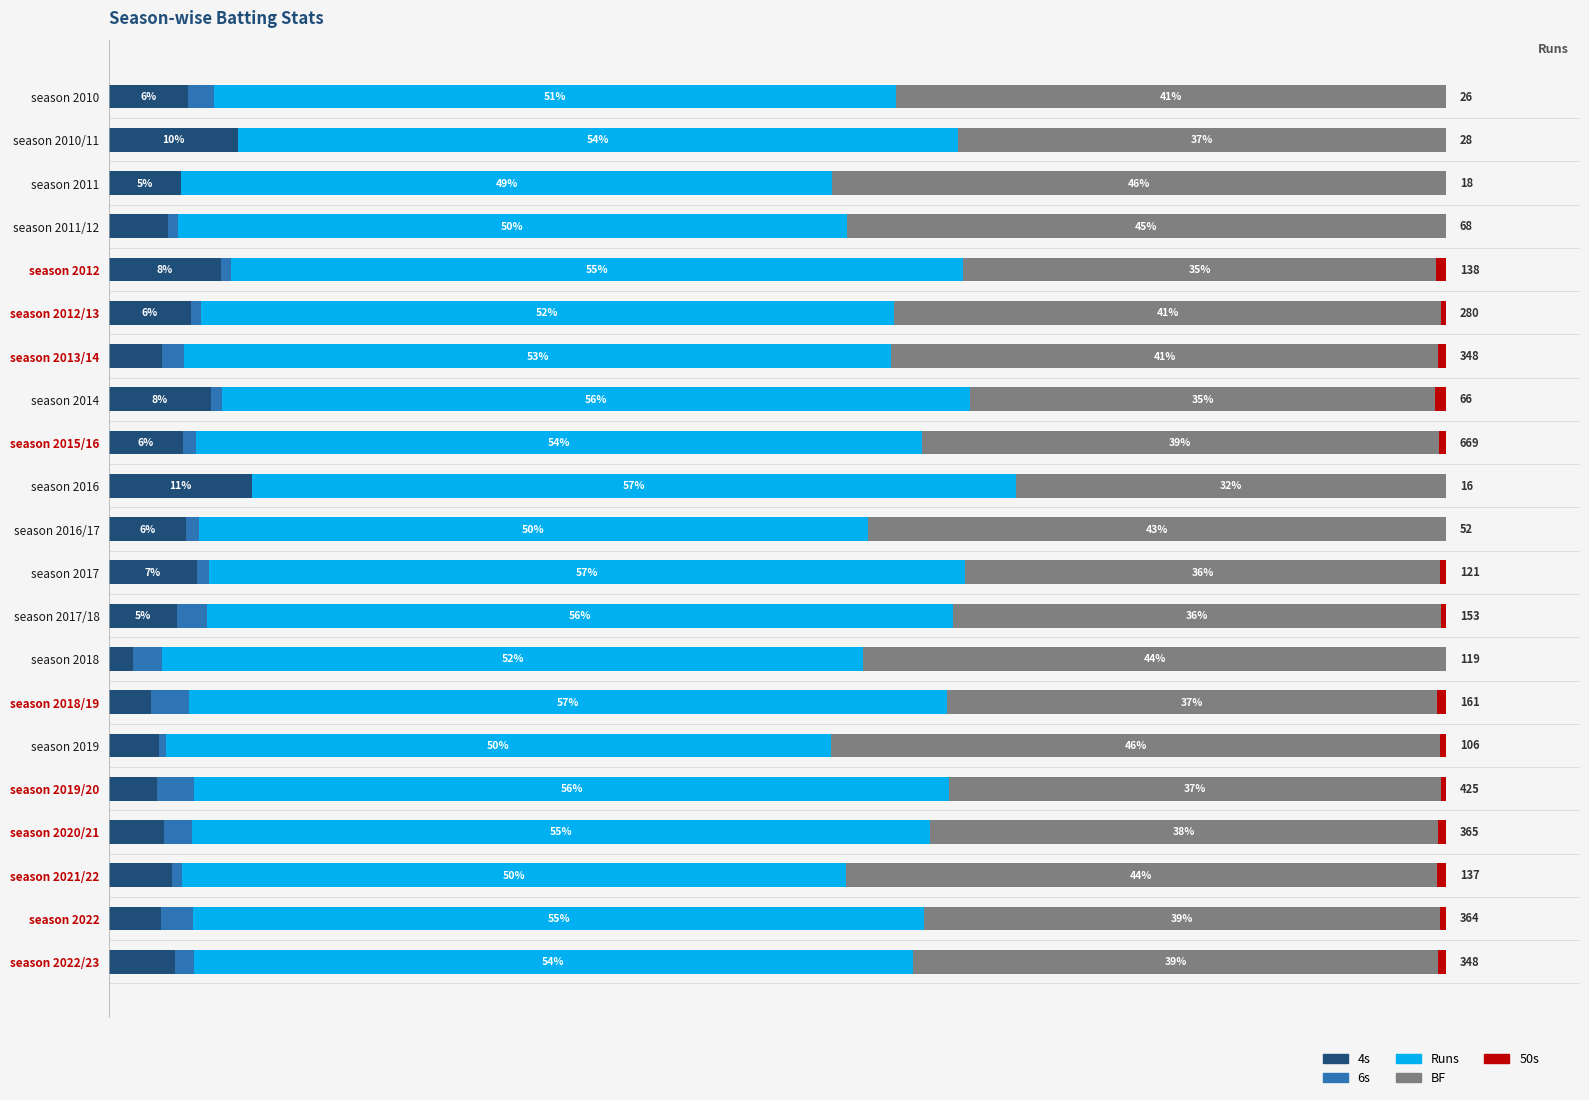

Rank the categories by 4s value from highest to lowest.

season 2016, season 2010/11, season 2012, season 2014, season 2017, season 2012/13, season 2010, season 2016/17, season 2015/16, season 2011, season 2017/18, season 2022/23, season 2021/22, season 2011/12, season 2020/21, season 2013/14, season 2022, season 2019, season 2019/20, season 2018/19, season 2018